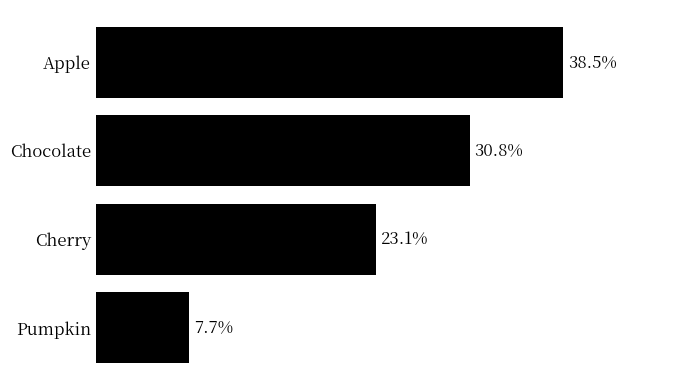

Are the bars horizontal?

Yes